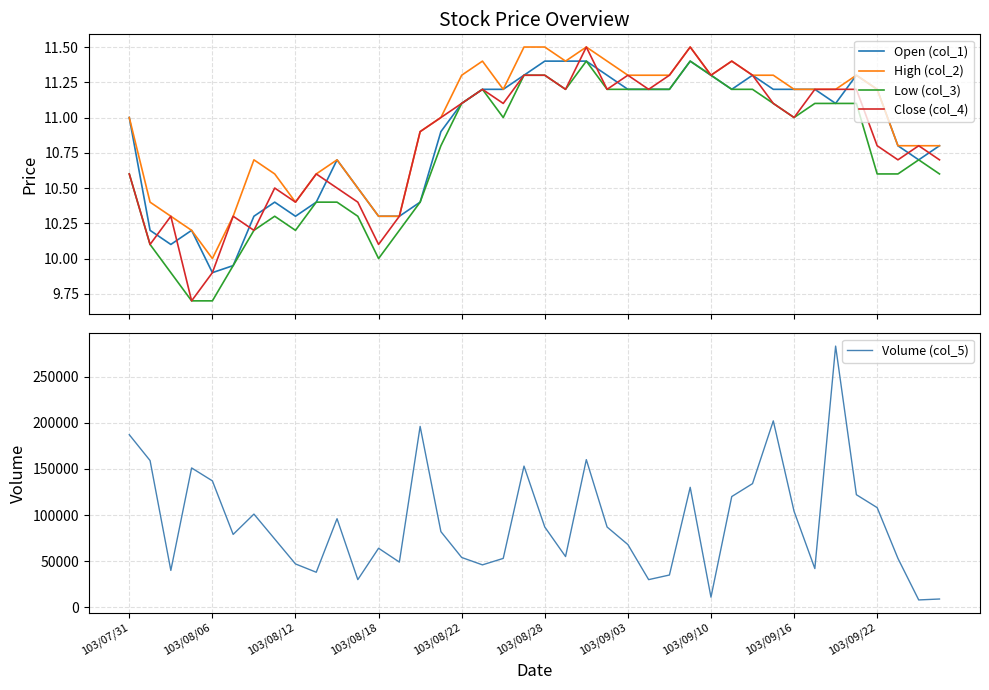

What is the lowest value of the High (col_2) series?

10.0